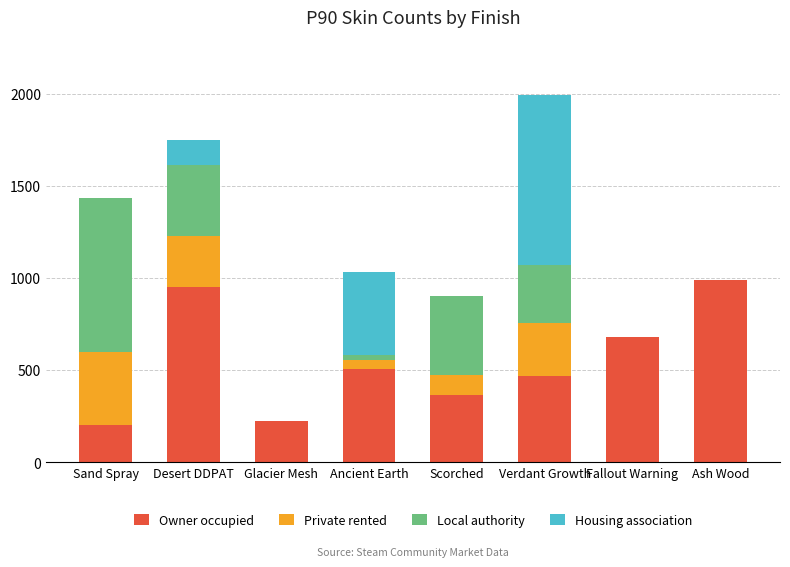

True or false: Owner occupied has a value of 225 at Glacier Mesh.

True